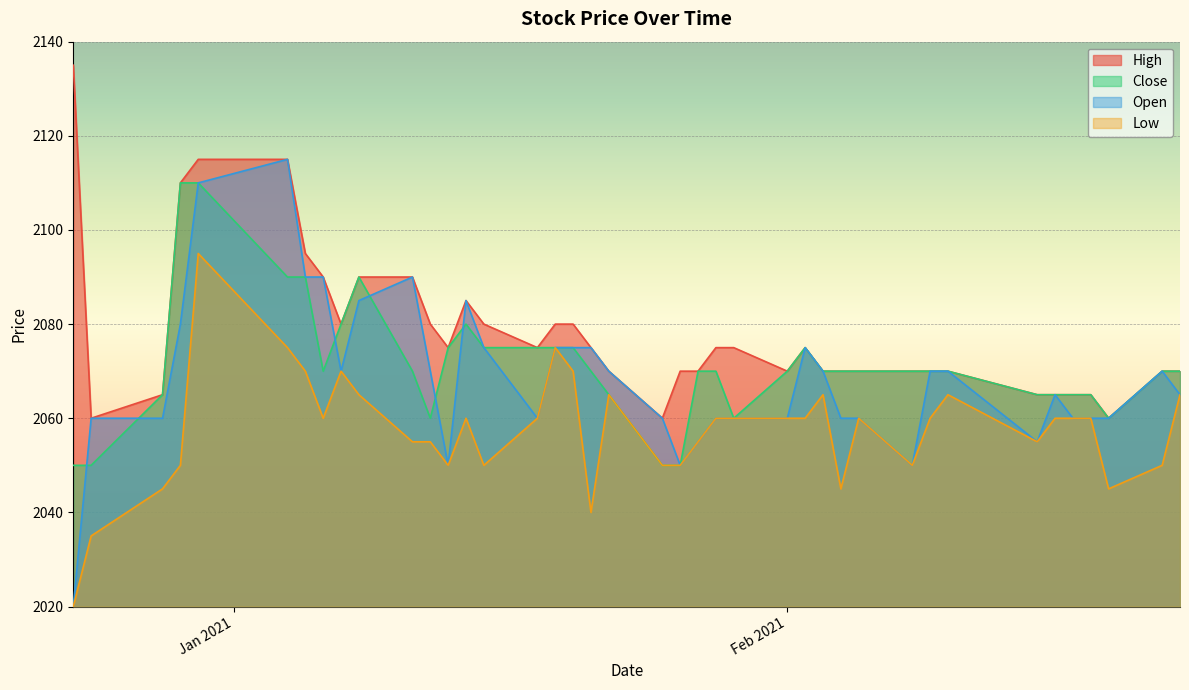

How many lines are shown in the chart?

4